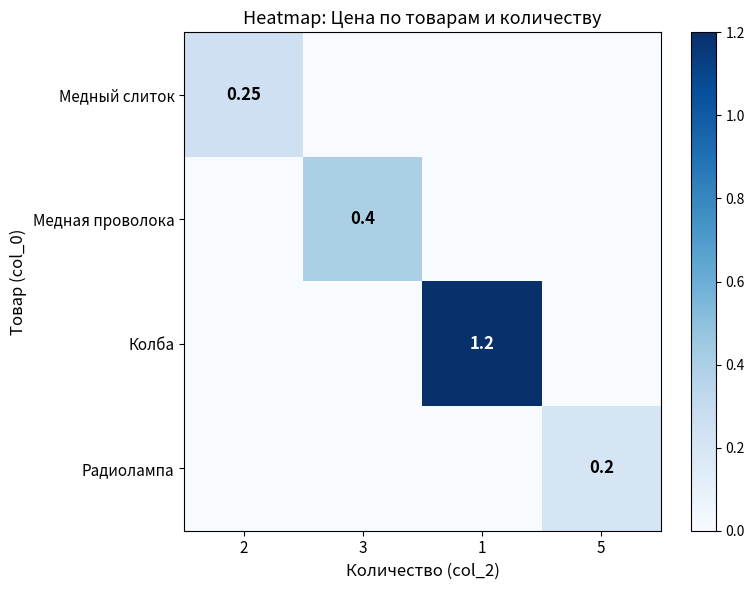

Where is Медная проволока nearest to the value 0?

2